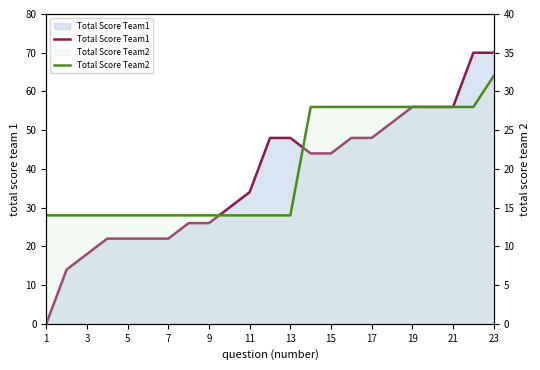

What value does the Total Score Team2 series have at 15, to the nearest 5?

30